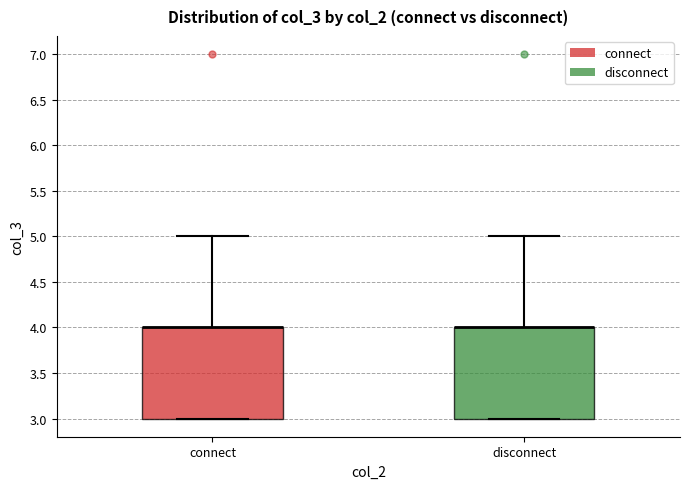

Where is the lower edge of the box for connect on the y-axis? The values are not printed on the chart, so give them approximately, as read against the axis.

3